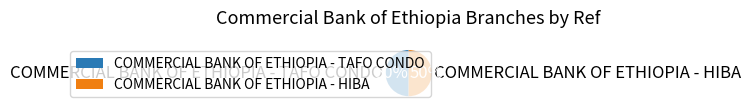

What is the ratio of the value at COMMERCIAL BANK OF ETHIOPIA - HIBA to the value at COMMERCIAL BANK OF ETHIOPIA - TAFO CONDO?

1.0